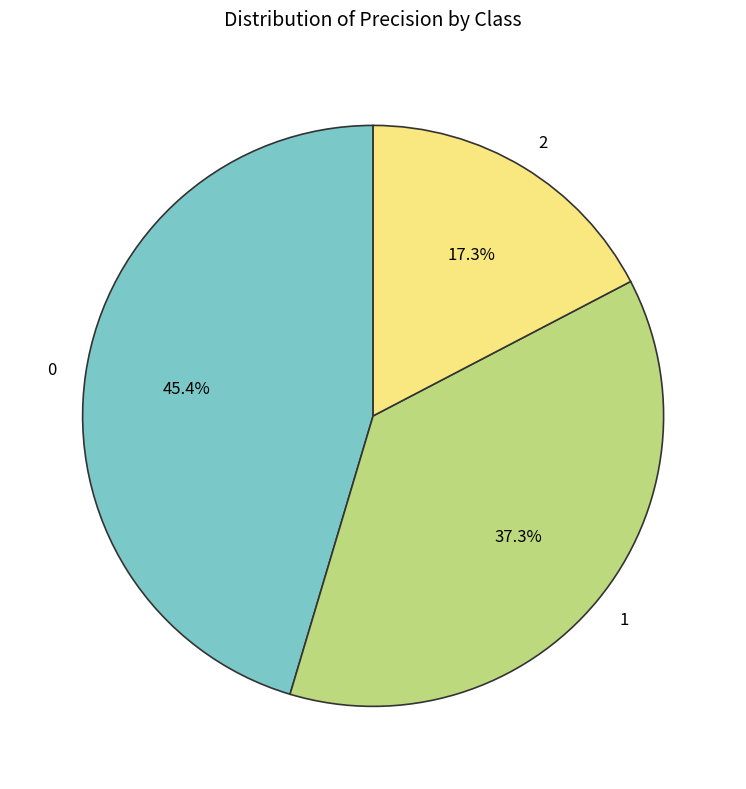

Is it true that 0 is 31% of the pie?

False